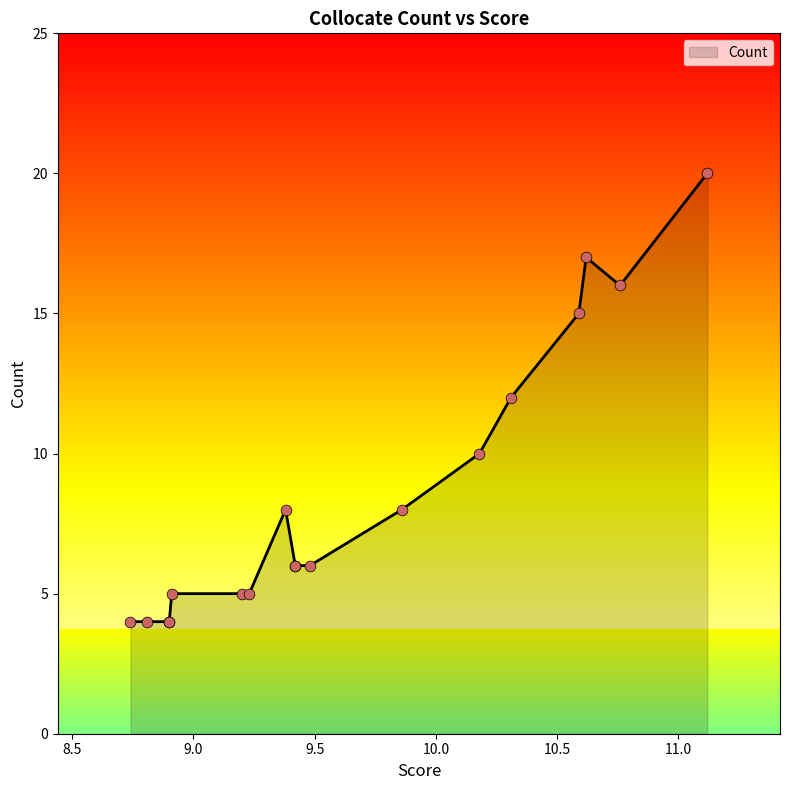

Which has a higher value, 10.59 or 9.42?

10.59